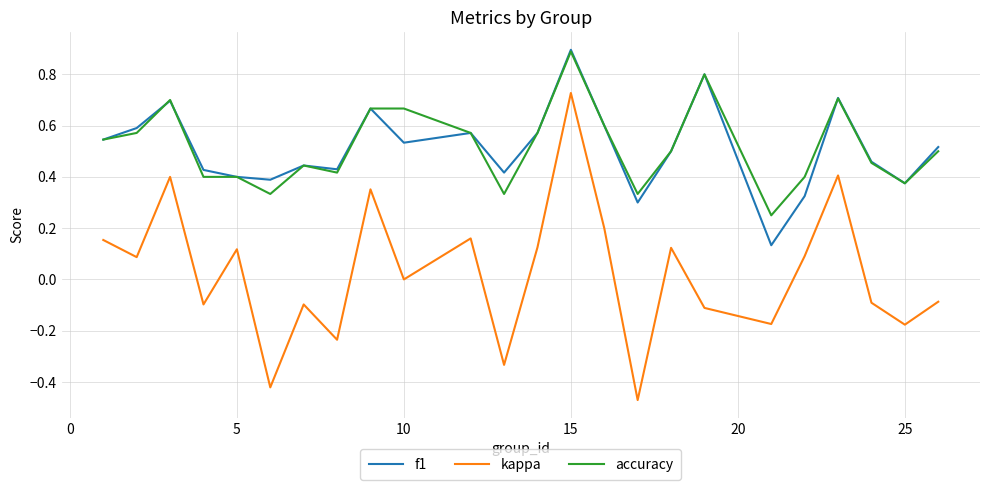

What is the maximum value for accuracy?

0.9